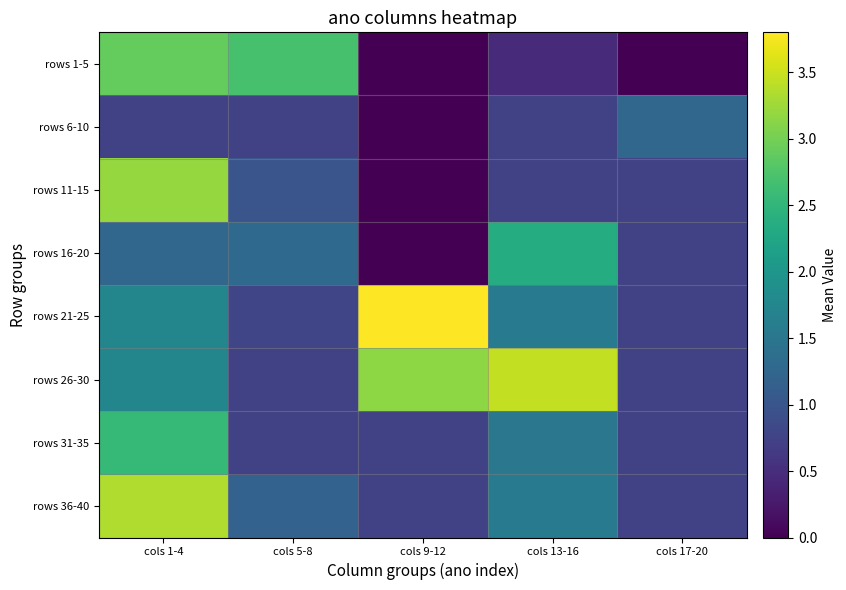

What is the difference between the highest and lowest values at cols 13-16?

3.0